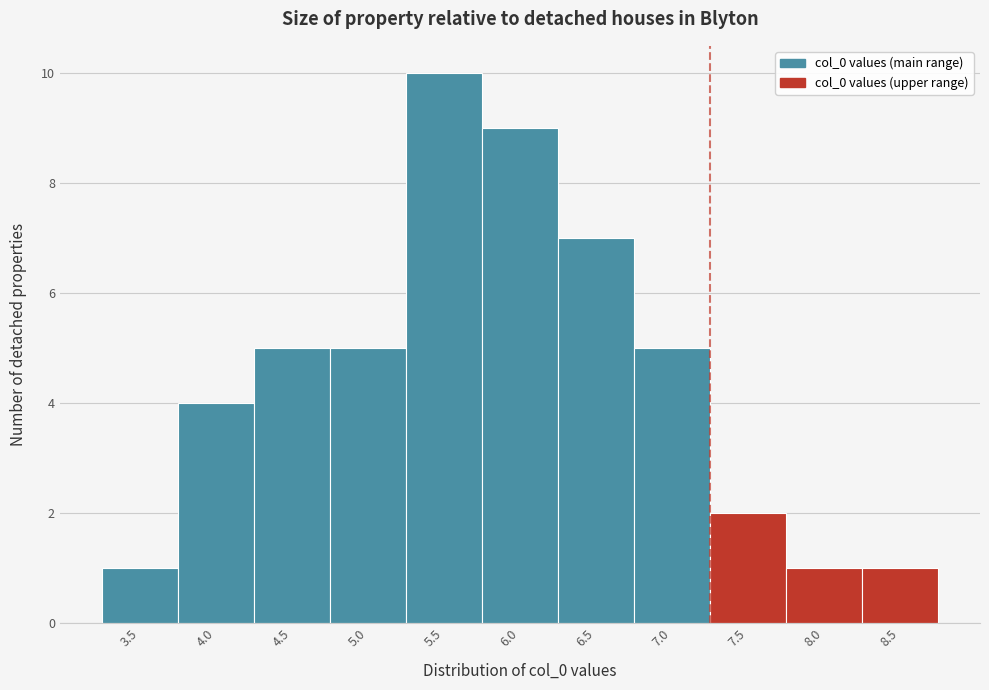

Reading right to left, extract all data points from this chart.

8.5=1	8.0=1	7.5=2	7.0=5	6.5=7	6.0=9	5.5=10	5.0=5	4.5=5	4.0=4	3.5=1